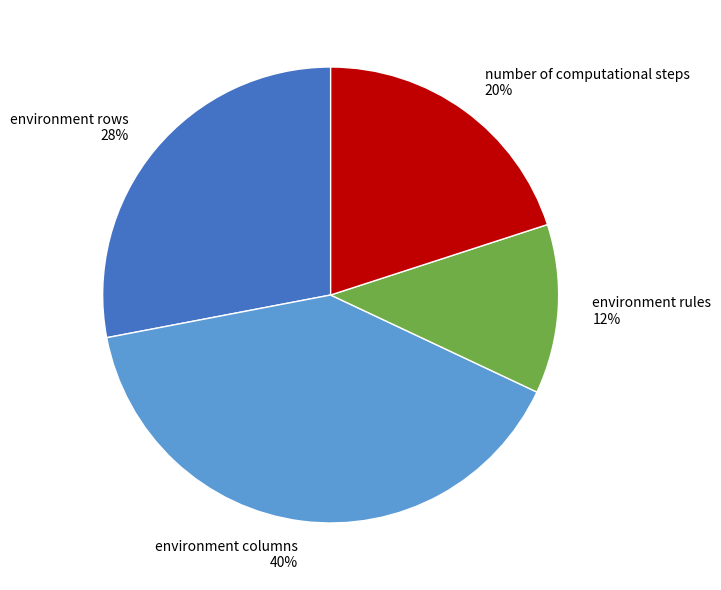

To the nearest percent, what is the difference between the environment rows and environment columns slice percentages?

12%